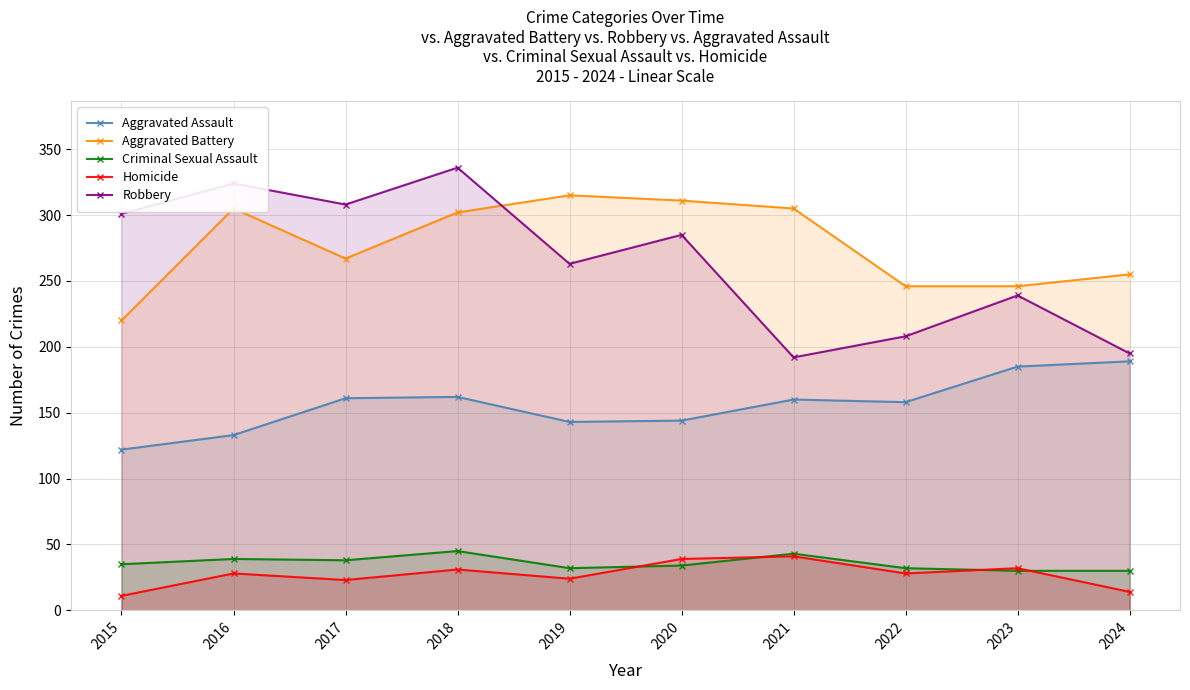

Reading left to right, what are all the values shown in this chart?

Aggravated Assault: 2015=122	2016=133	2017=161	2018=162	2019=143	2020=144	2021=160	2022=158	2023=185	2024=189
Aggravated Battery: 2015=220	2016=305	2017=267	2018=302	2019=315	2020=311	2021=305	2022=246	2023=246	2024=255
Criminal Sexual Assault: 2015=35	2016=39	2017=38	2018=45	2019=32	2020=34	2021=43	2022=32	2023=30	2024=30
Homicide: 2015=11	2016=28	2017=23	2018=31	2019=24	2020=39	2021=41	2022=28	2023=32	2024=14
Robbery: 2015=301	2016=324	2017=308	2018=336	2019=263	2020=285	2021=192	2022=208	2023=239	2024=195